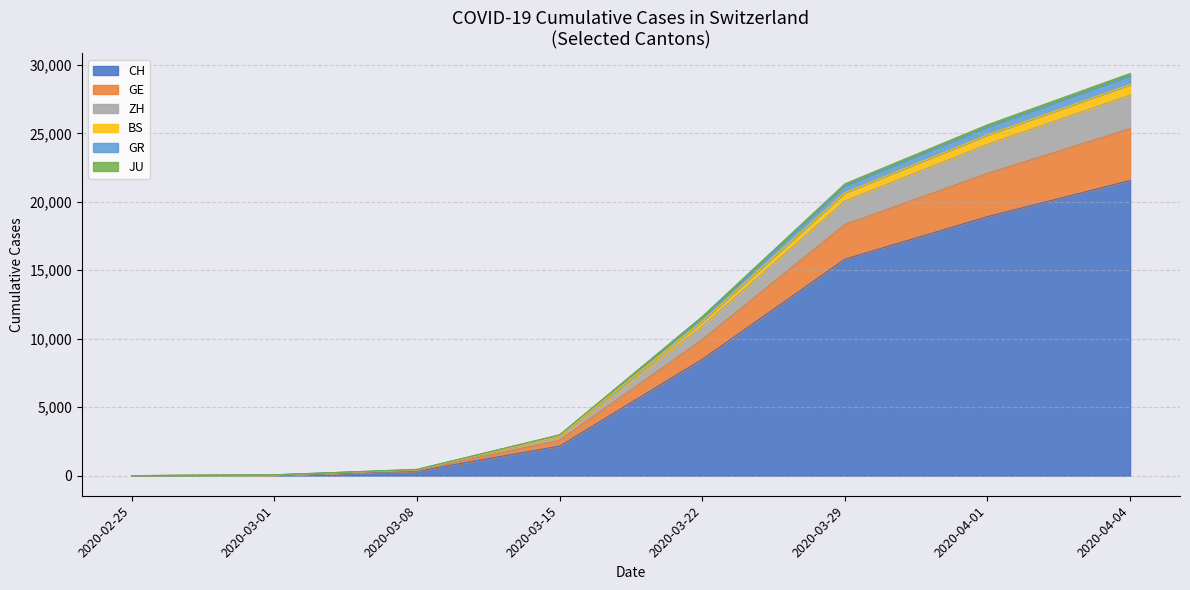

Which series has the largest range (max minus min)?

CH